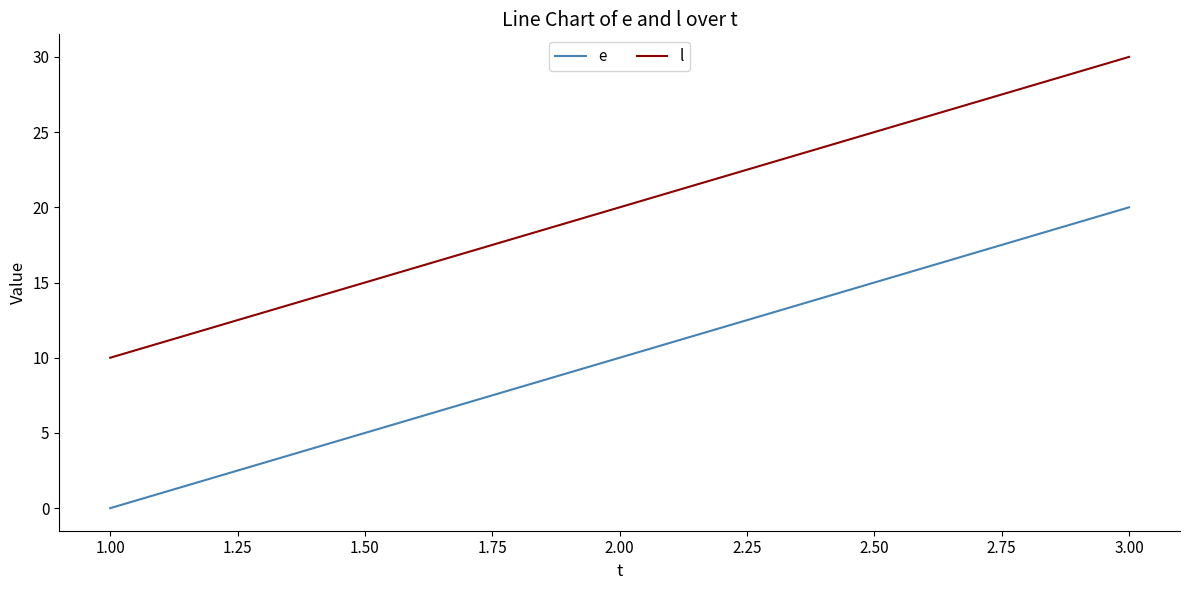

What is the average value of the l series?

20